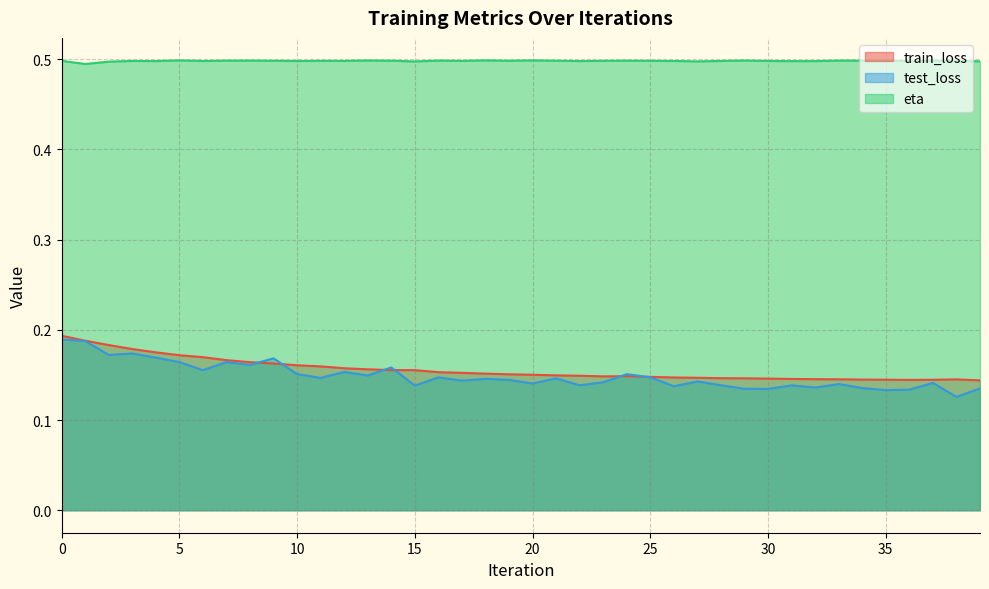

Between 19 and 35, which series saw the biggest shift?

test_loss